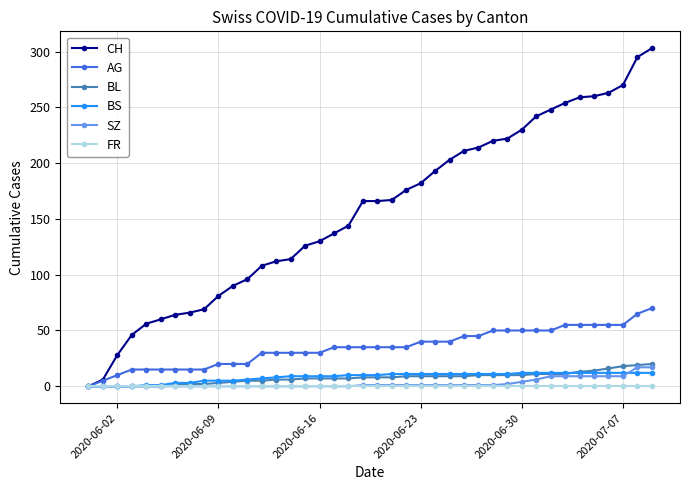

Is this an area chart (filled region under the line)?

No